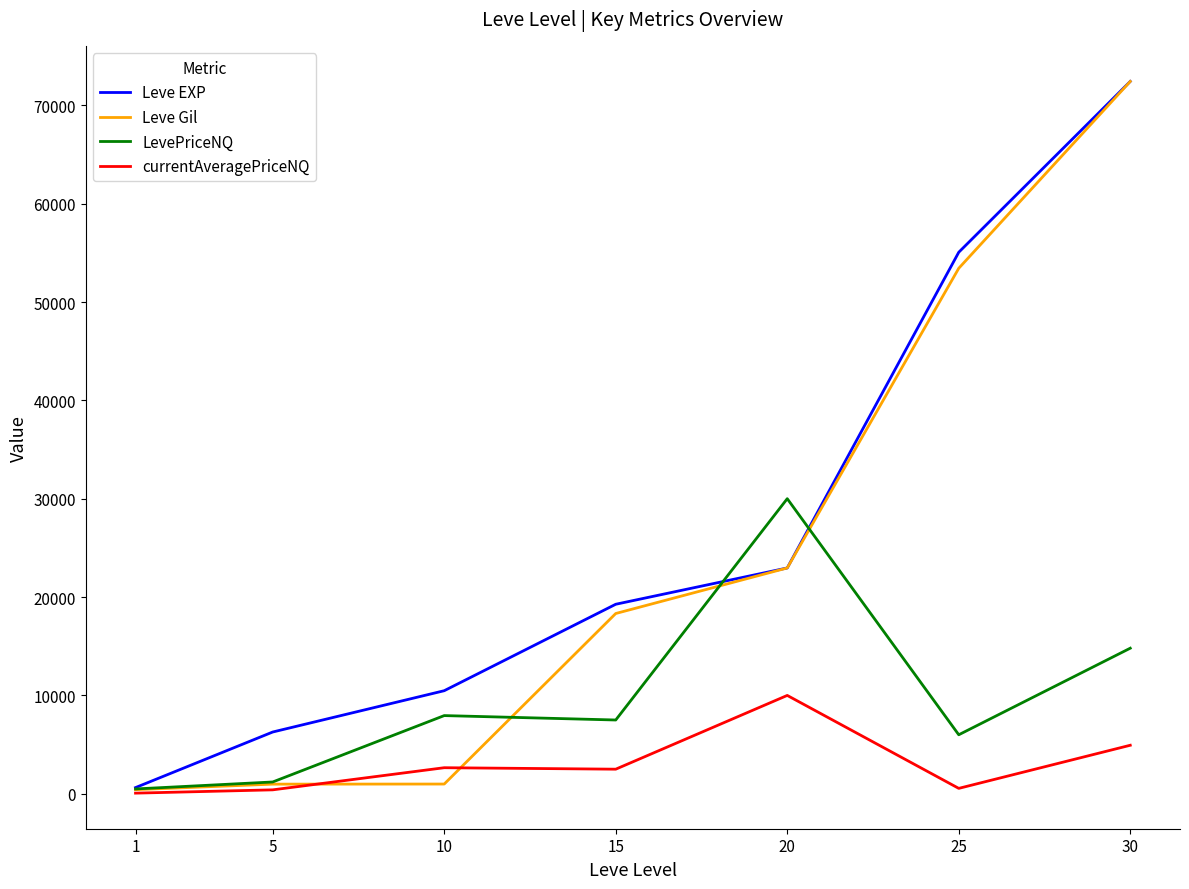

What is the maximum value for Leve Gil?

72430.0